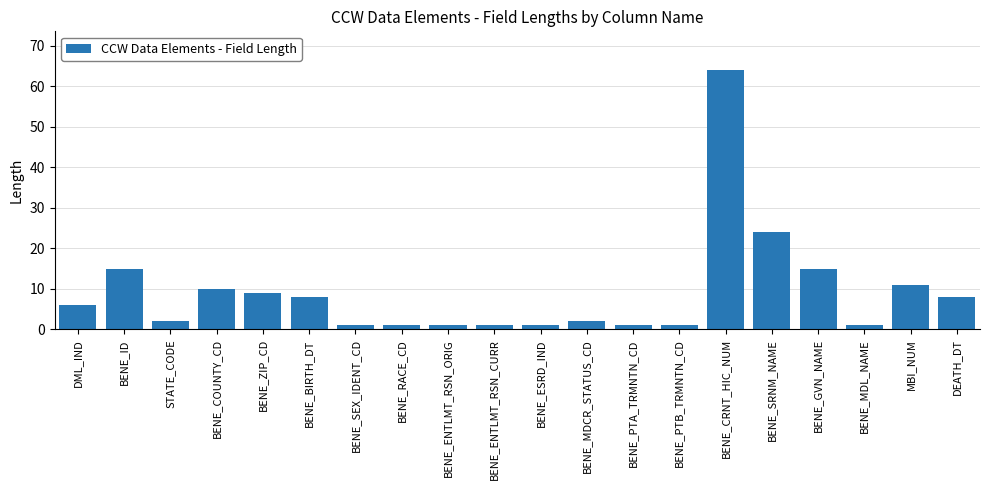

What is the ratio of the value at BENE_GVN_NAME to the value at BENE_SEX_IDENT_CD?

15.0